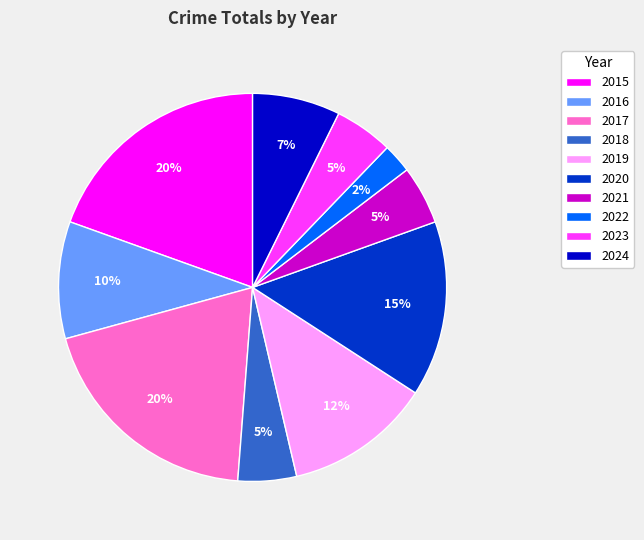

To the nearest percent, what portion does 2015 represent?

20%